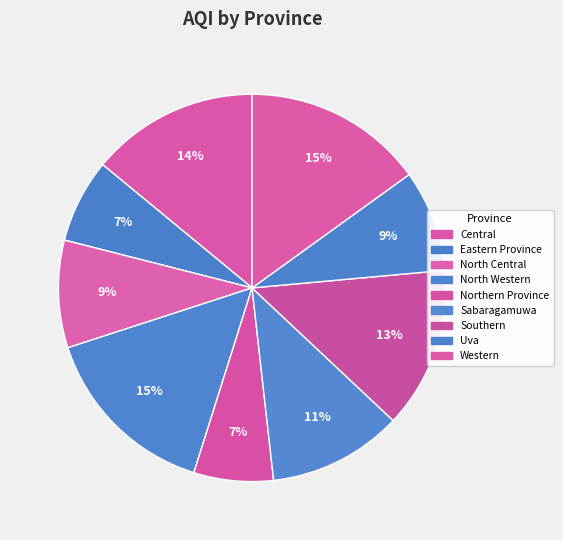

Is Central the majority of the pie?

No